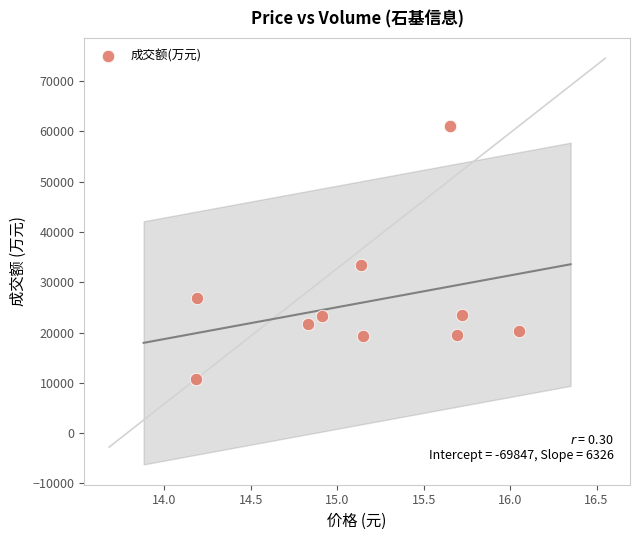

What is the range of Y values (max minus min)?

50389